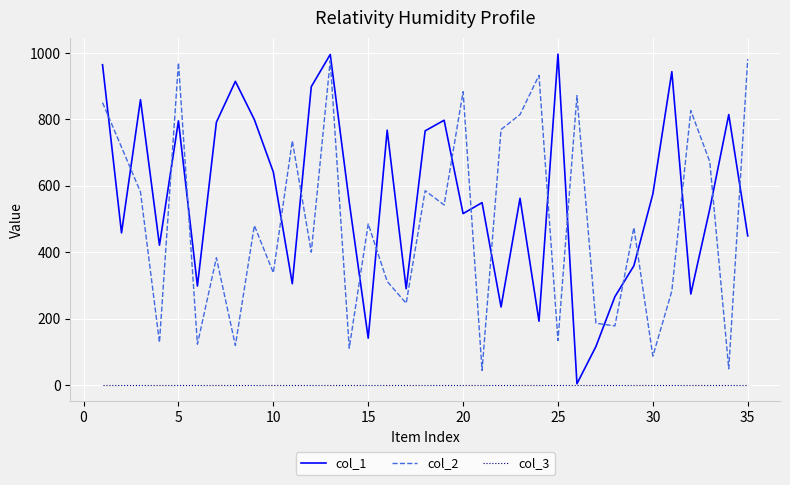

Which series has the largest total across all categories?

col_1